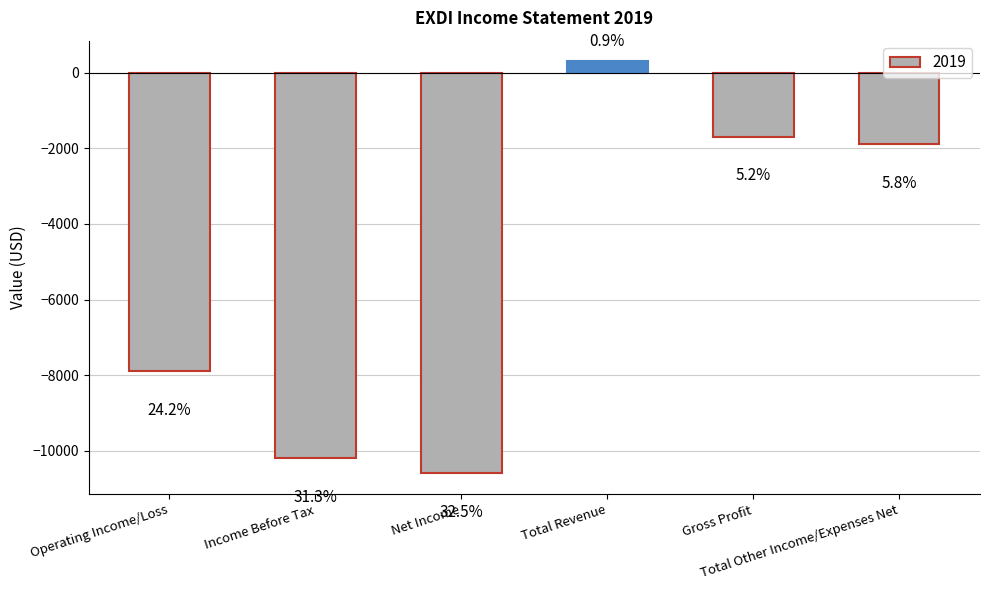

What is the difference between the maximum and minimum values?

10900